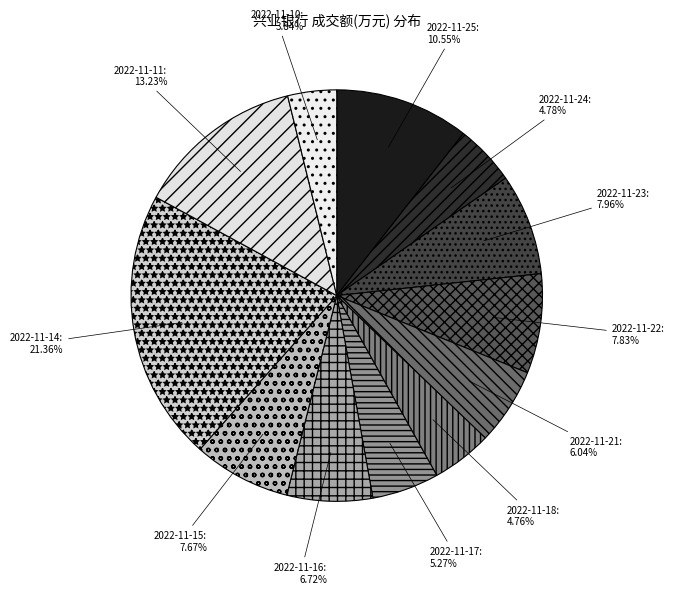

Approximately how many times larger is the value at 2022-11-18 compared to 2022-11-22?

0.6